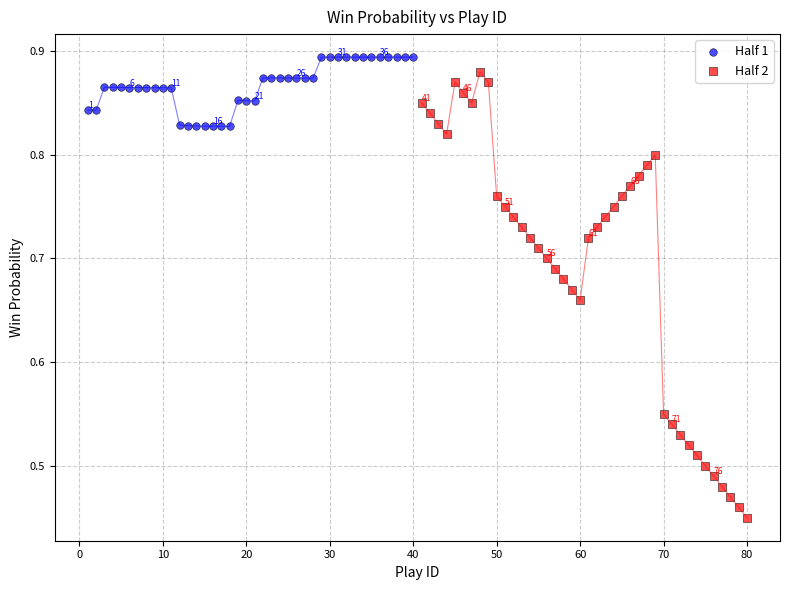

Which series has the widest spread of Y values?

Half 2